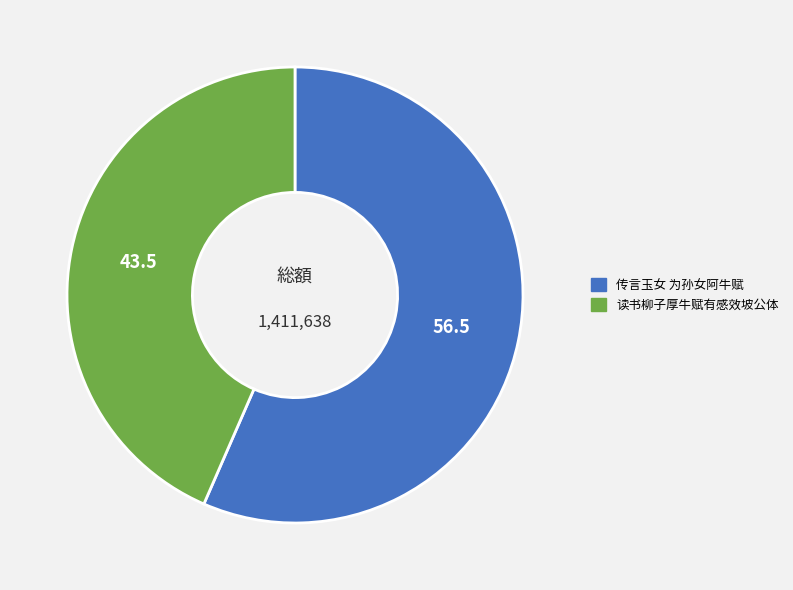

Is the sum of 传言玉女 为孙女阿牛赋 and 读书柳子厚牛赋有感效坡公体 greater than half?

Yes